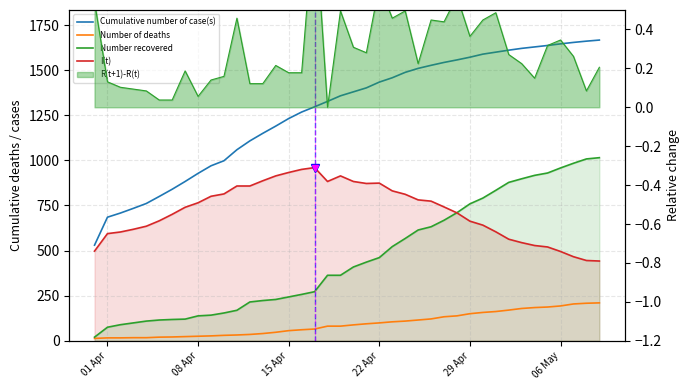

What is the sum of all Number recovered values?

18504